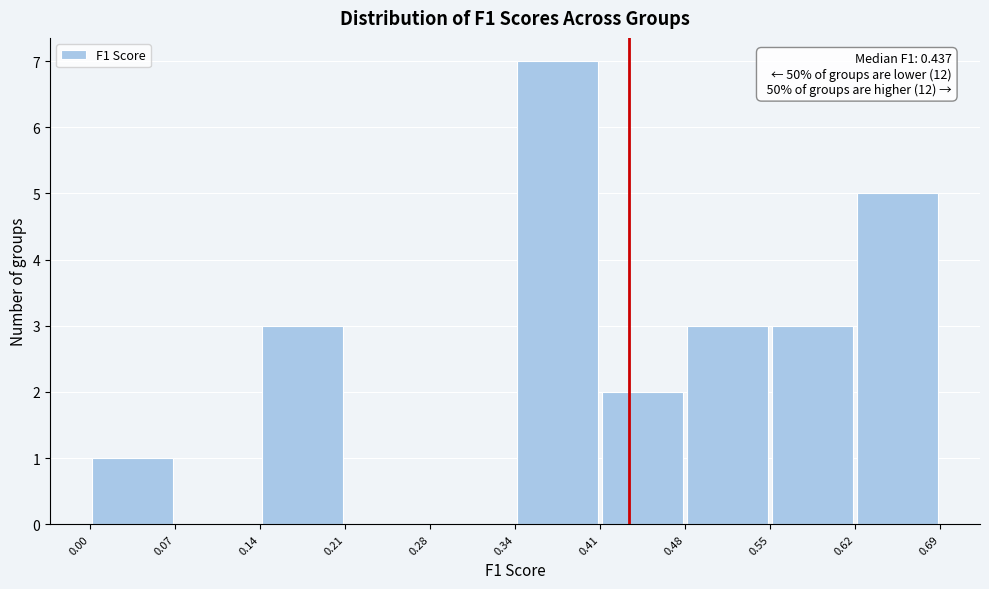

Over which range of the x-axis is the bar tallest?

0.34 to 0.41